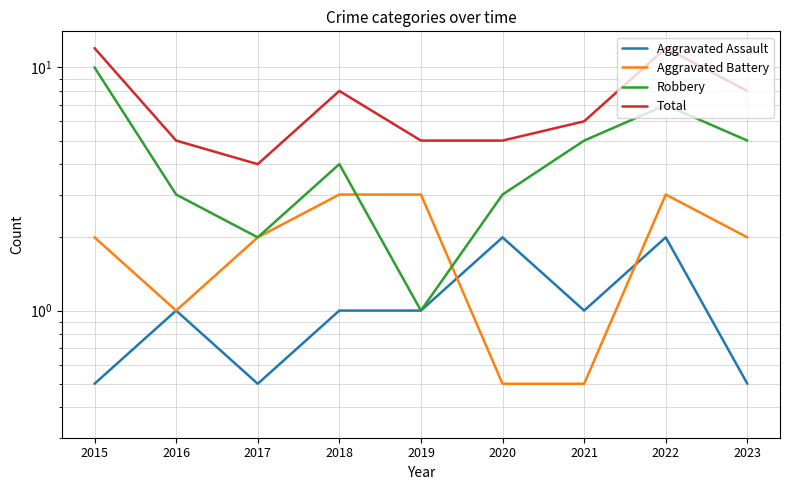

What is the sum of the Robbery values at 2015 and 2022?

17.0